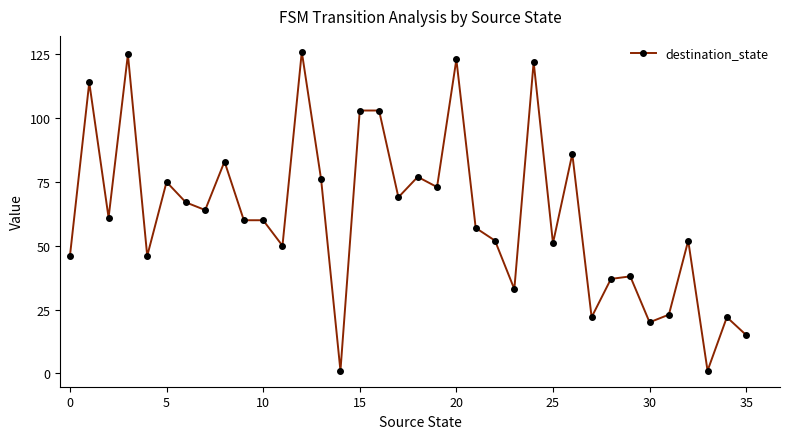

What is the average value?

62